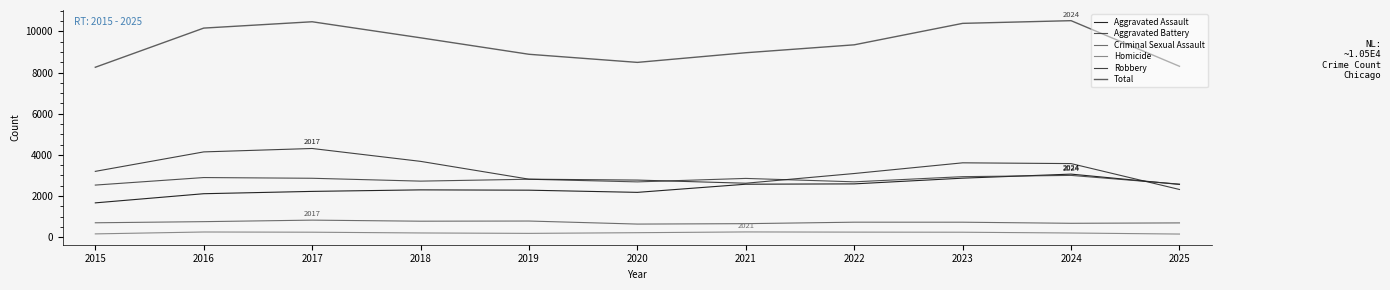

Which series ends up on top after the final intersection of Aggravated Assault and Robbery?

Aggravated Assault